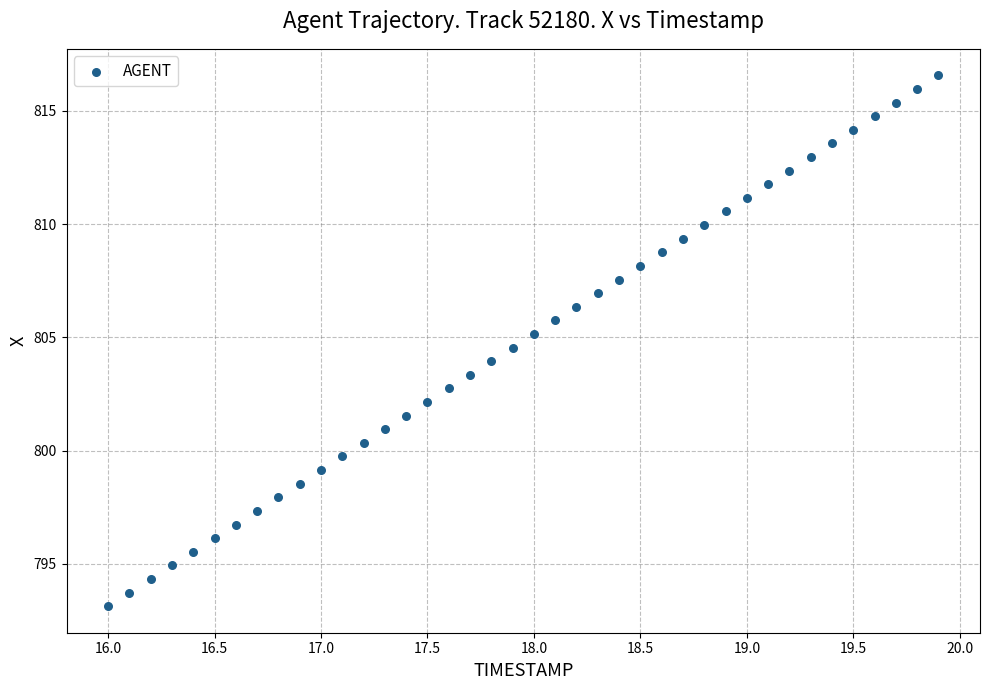

What is the range of Y values (max minus min)?

23.4